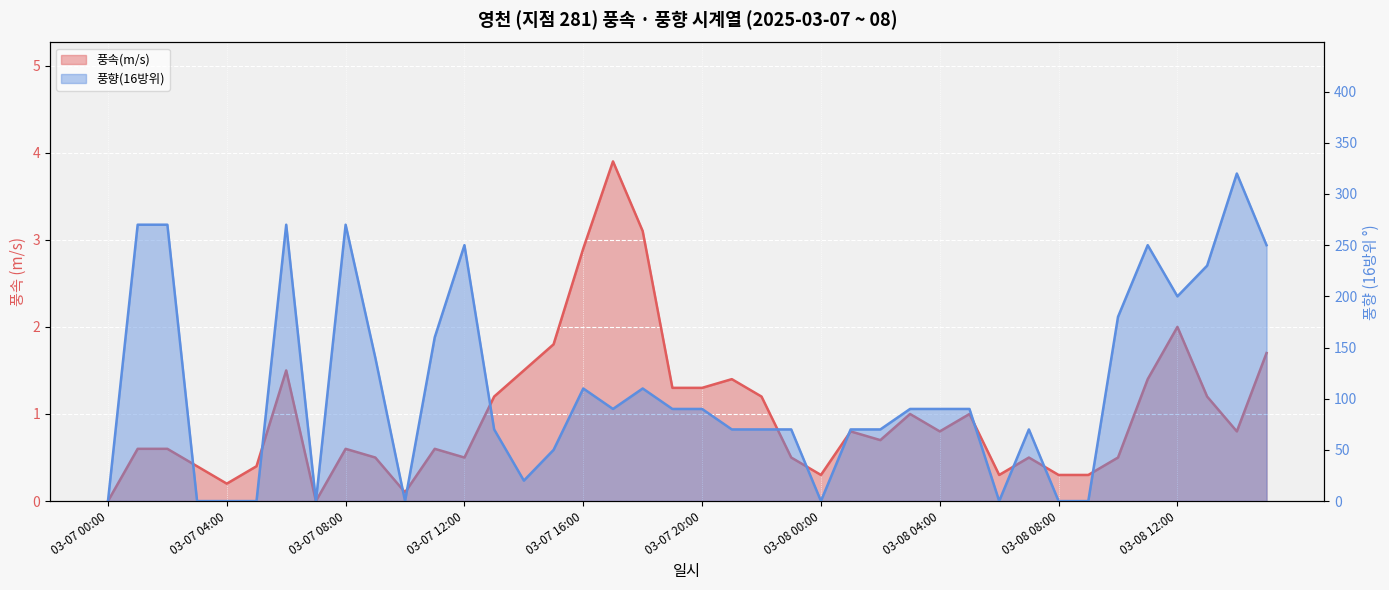

What is the greatest value displayed?

320.0